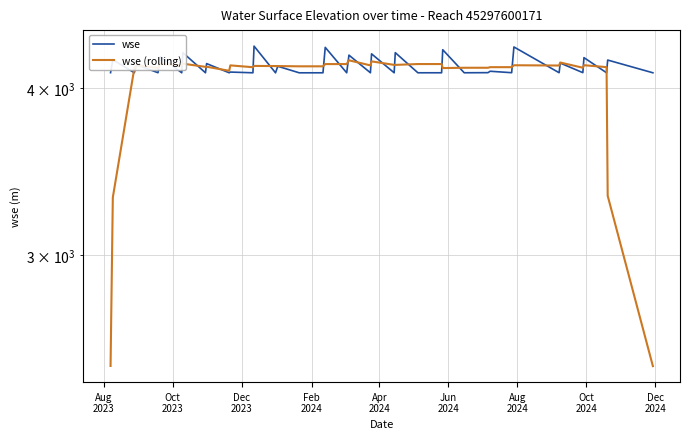

Does the chart display data point markers on the line(s)?

No